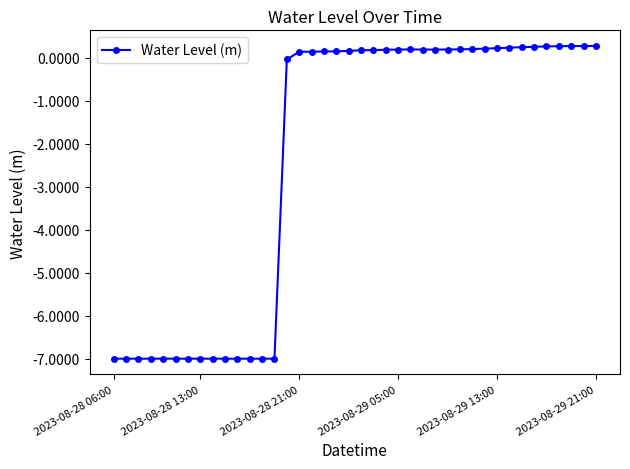

Count the number of values greater than 0.

25